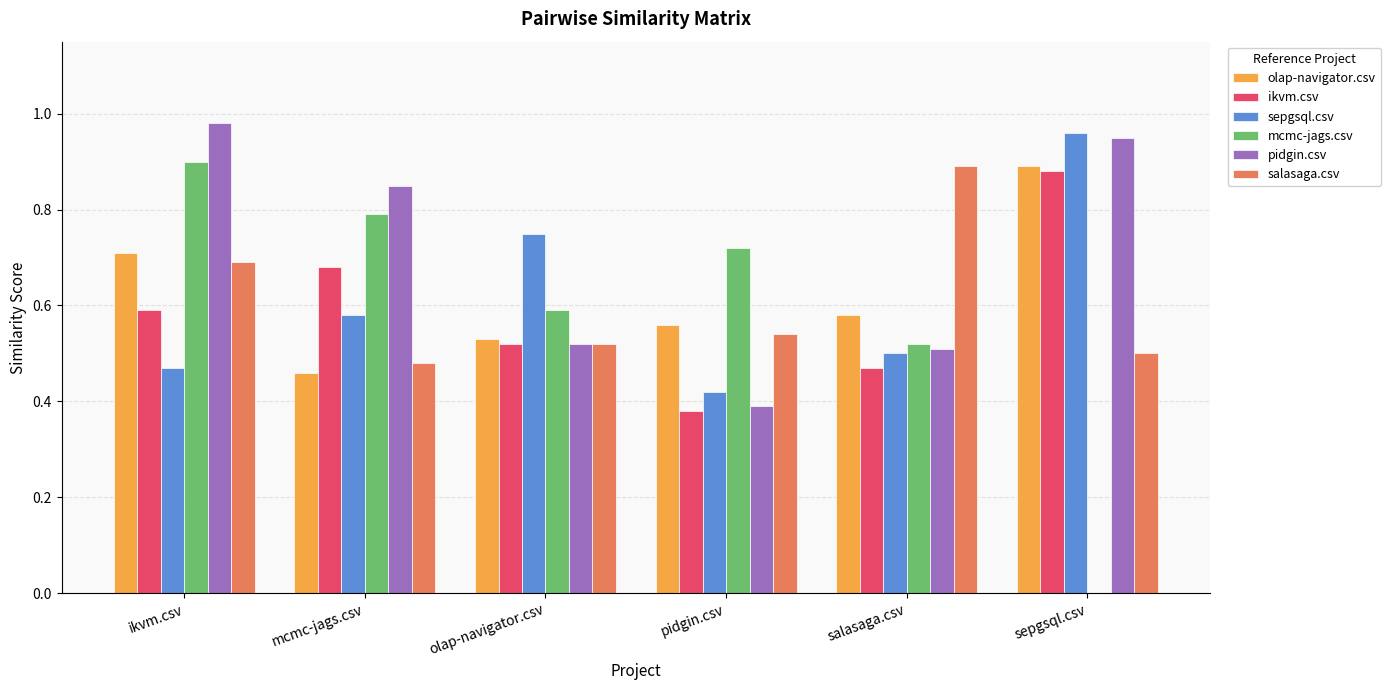

The value of pidgin.csv at sepgsql.csv is 0.9. True or false?

True